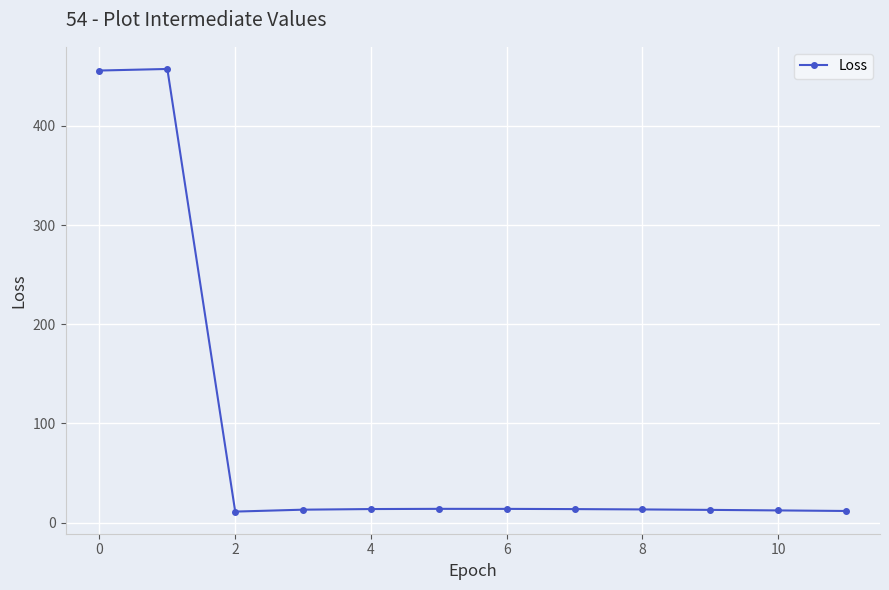

True or false: the data has more than 0 interior local peaks.

True